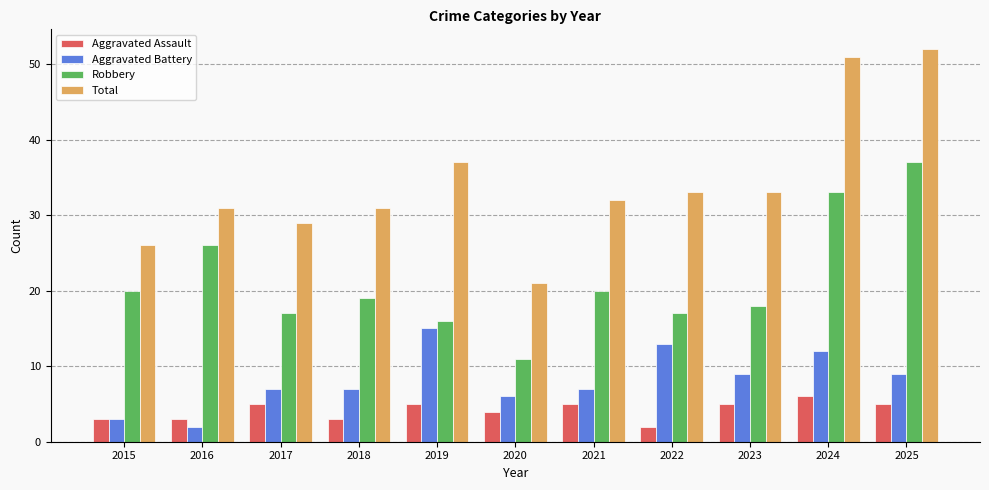

Reading right to left, what are all the values shown in this chart?

Aggravated Assault: 2025=5	2024=6	2023=5	2022=2	2021=5	2020=4	2019=5	2018=3	2017=5	2016=3	2015=3
Aggravated Battery: 2025=9	2024=12	2023=9	2022=13	2021=7	2020=6	2019=15	2018=7	2017=7	2016=2	2015=3
Robbery: 2025=37	2024=33	2023=18	2022=17	2021=20	2020=11	2019=16	2018=19	2017=17	2016=26	2015=20
Total: 2025=52	2024=51	2023=33	2022=33	2021=32	2020=21	2019=37	2018=31	2017=29	2016=31	2015=26